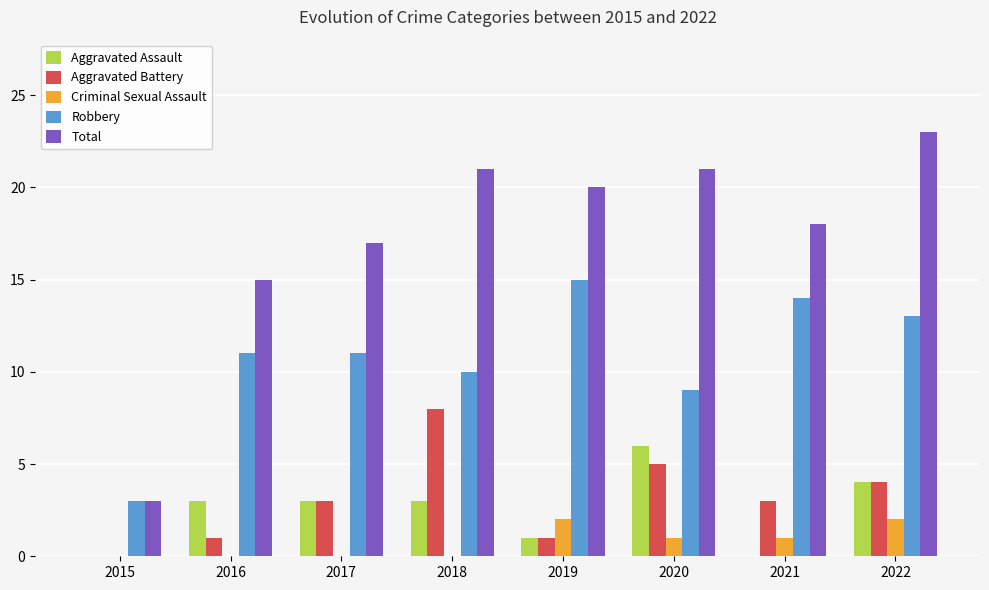

How many distinct data groups are displayed?

5